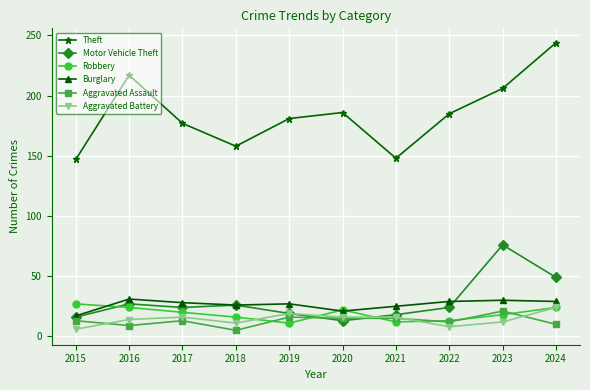

What is the difference between the maximum and second lowest values in the Motor Vehicle Theft series?

60